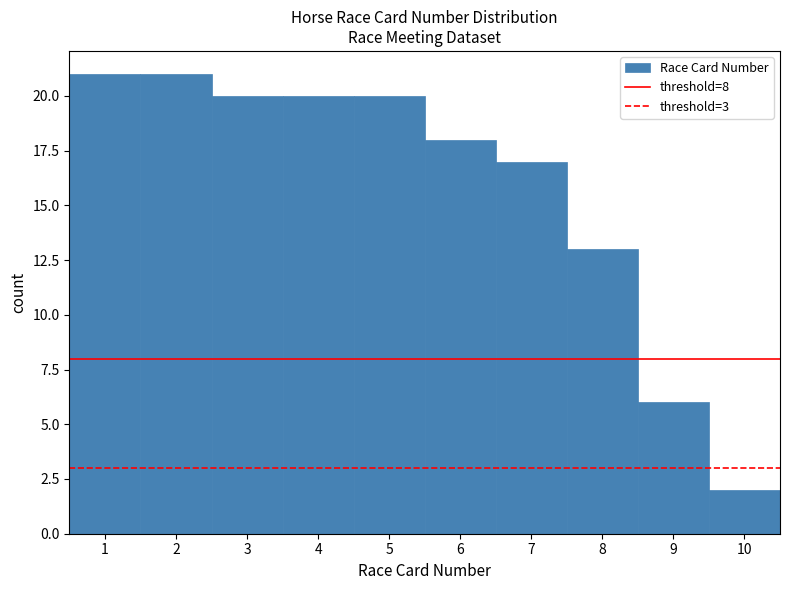

Reading left to right, list every bar in this chart as the range it spans on the x-axis followed by its height. The values are not printed on the chart, so give them approximately, as read against the axis.

0.5 to 1.5: 21
1.5 to 2.5: 21
2.5 to 3.5: 20
3.5 to 4.5: 20
4.5 to 5.5: 20
5.5 to 6.5: 18
6.5 to 7.5: 17
7.5 to 8.5: 13
8.5 to 9.5: 6
9.5 to 10.5: 2